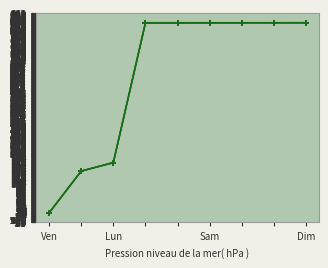

How many categories are shown in the chart?

9